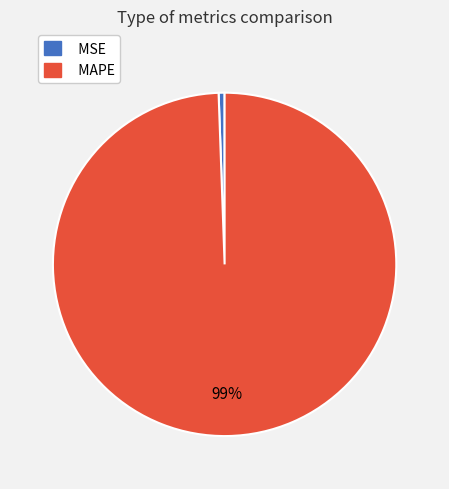

Which category has the smallest portion of the pie?

MSE